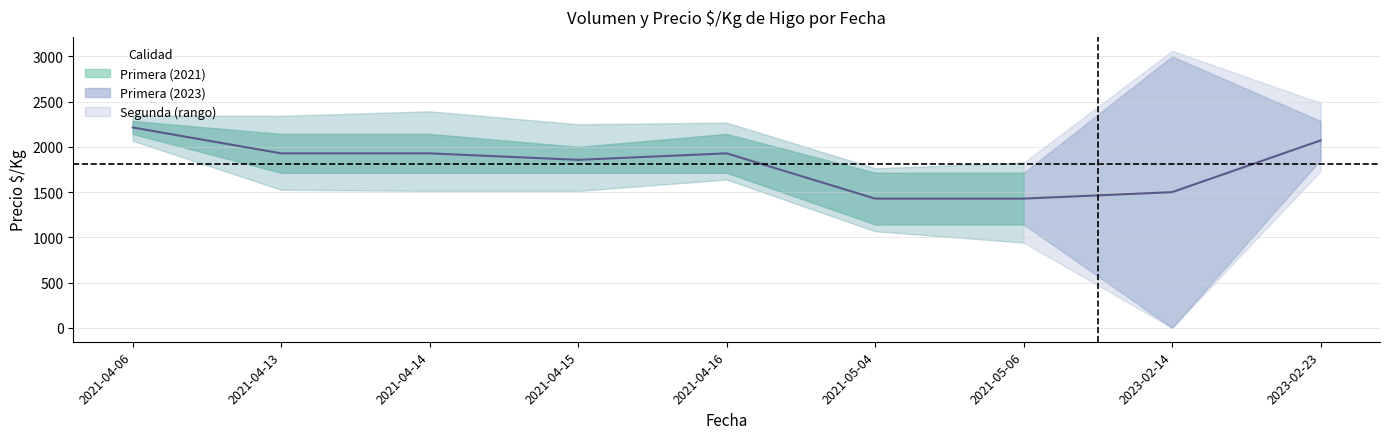

The chart shows a value of 2621.9 at 2021-04-16. True or false?

False